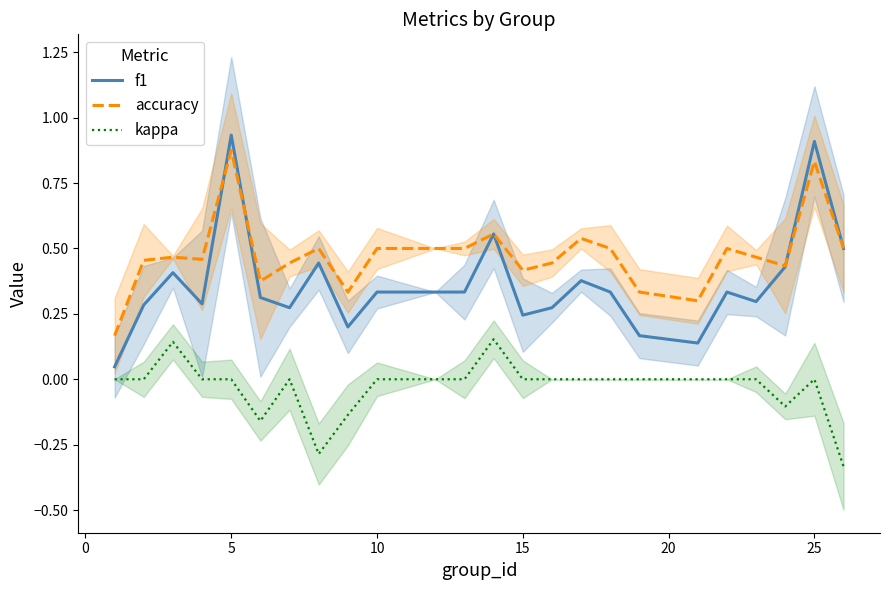

At how many categories does at least one series exceed 0?

24